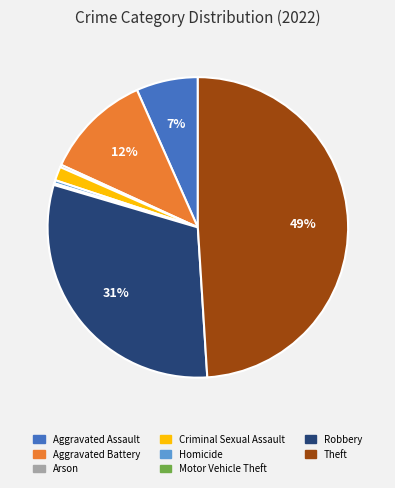

What percentage is the Robbery slice, to the nearest percent?

31%